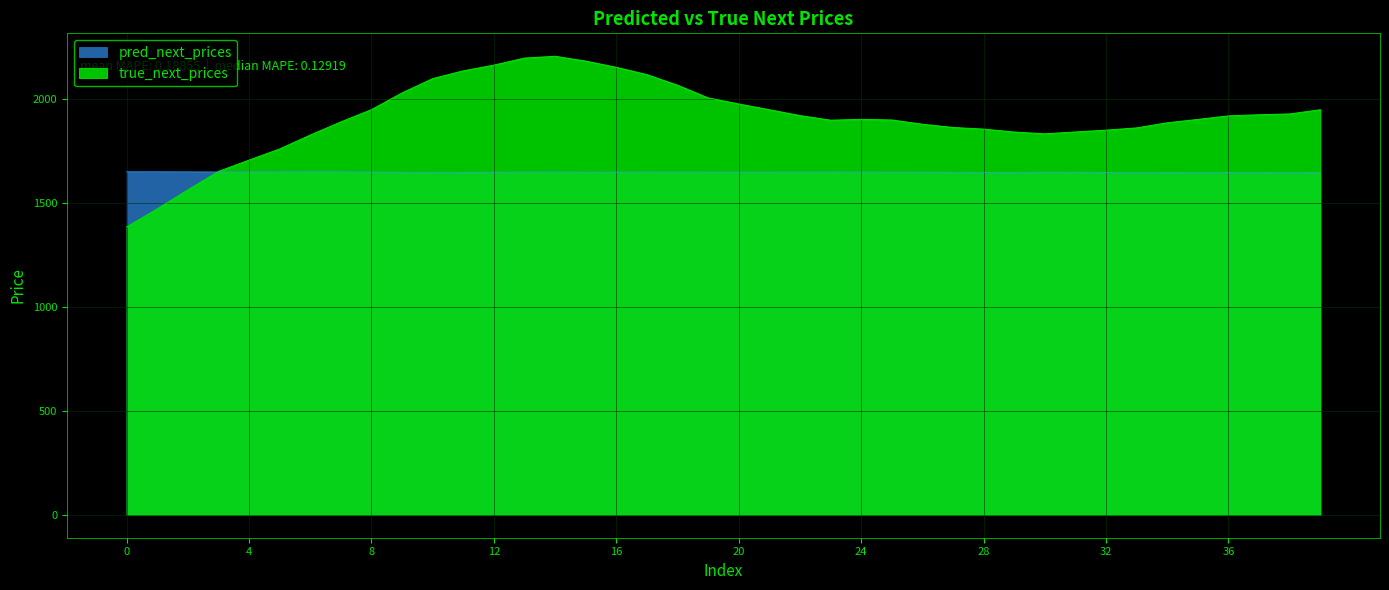

Count the number of categories in the chart.

40